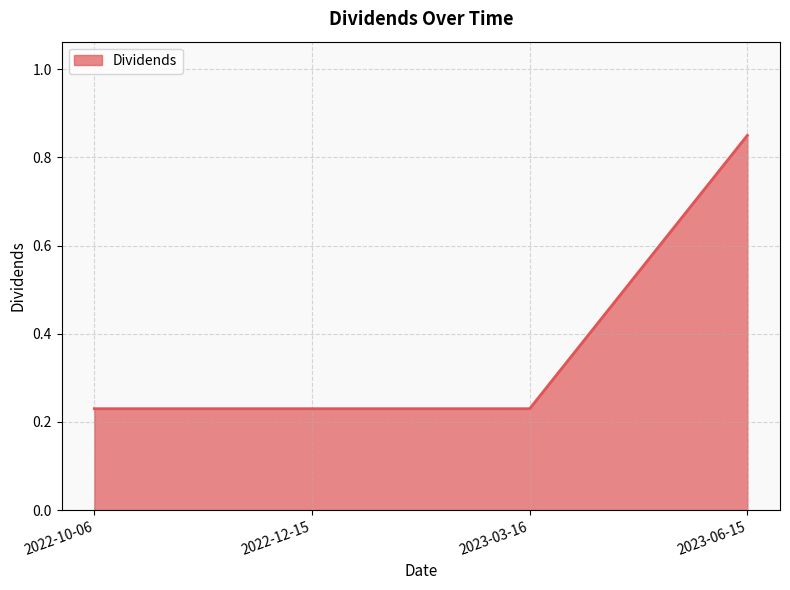

What is the average value?

0.4